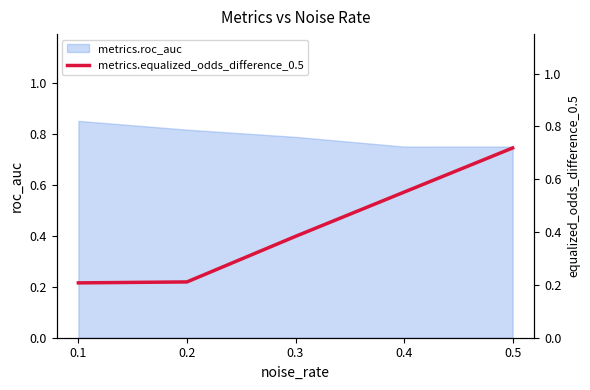

True or false: the data shows 0.7 at 0.5.

True